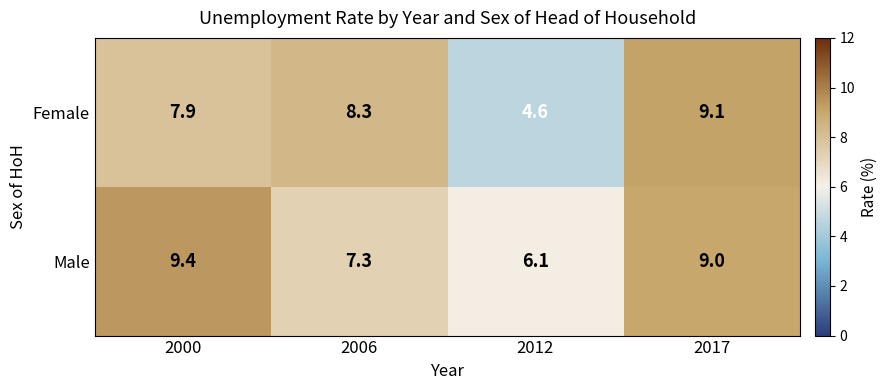

Reading left to right, extract all data points from this chart.

Female: 2000=7.9	2006=8.3	2012=4.6	2017=9.1
Male: 2000=9.4	2006=7.3	2012=6.1	2017=9.0